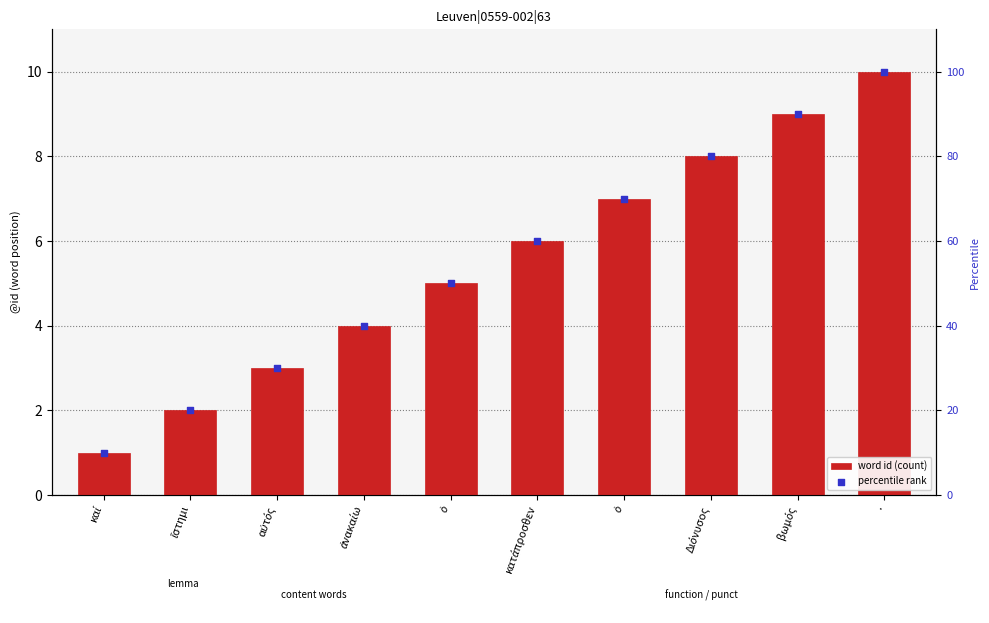

Which series has the largest total across all categories?

percentile rank